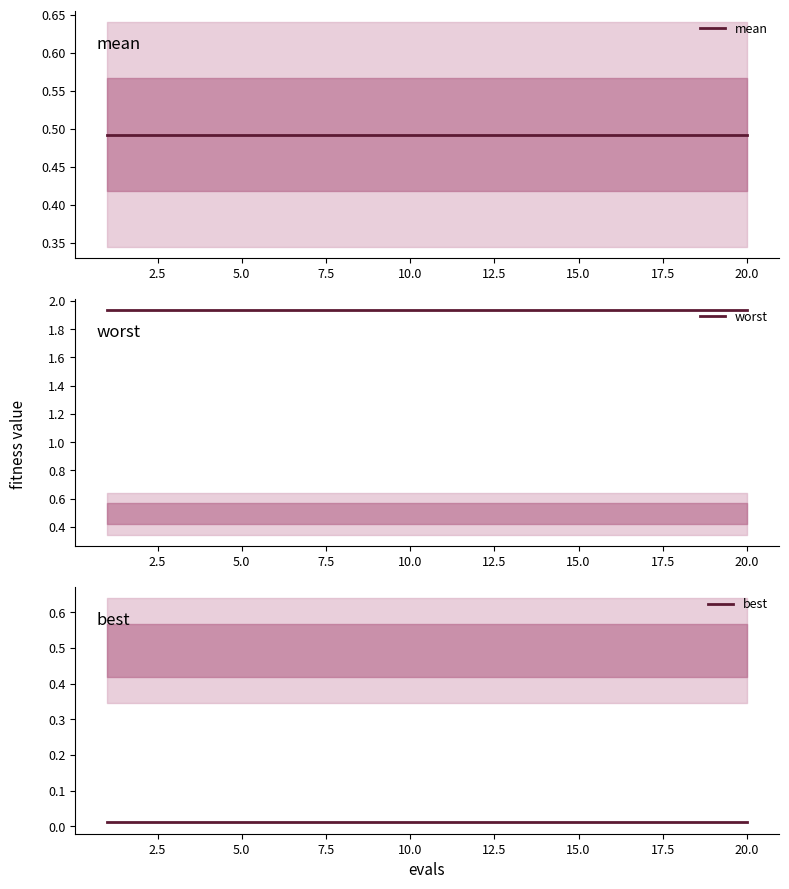

What are all the series names shown in the legend?

mean, worst, best